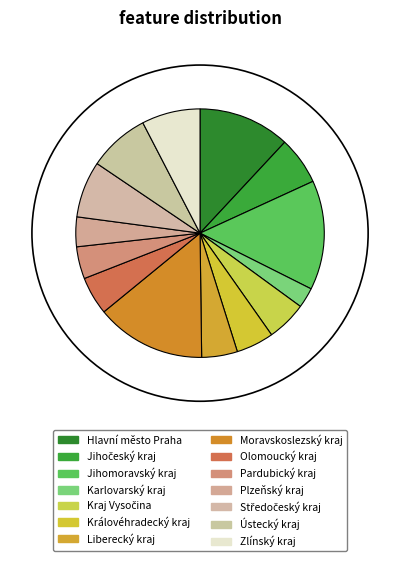

Count the number of slices in the pie.

14